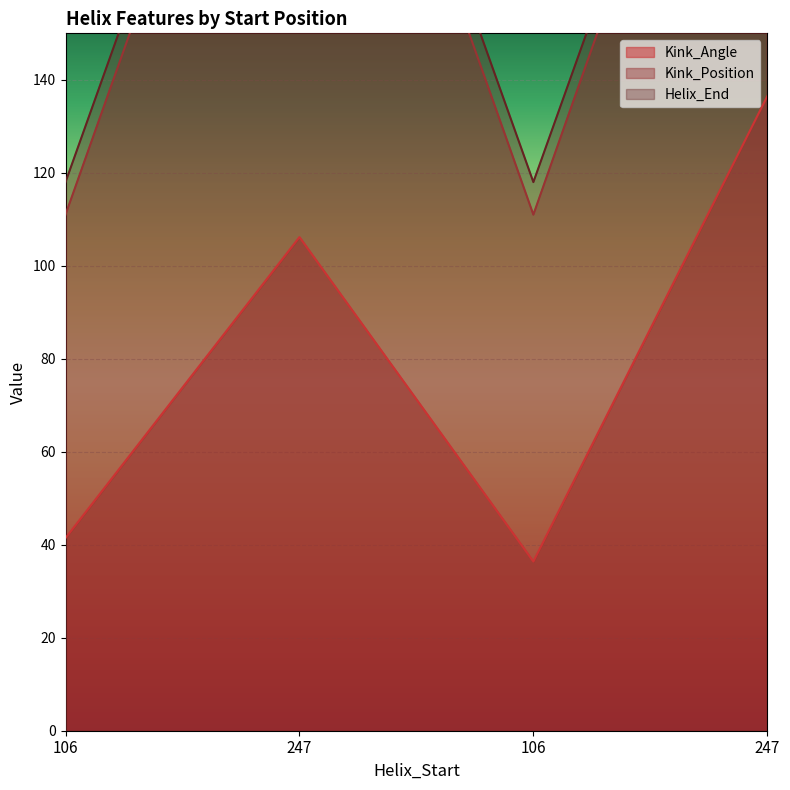

In Helix_End, how many points are lower than both neighbors (excluding endpoints)?

1